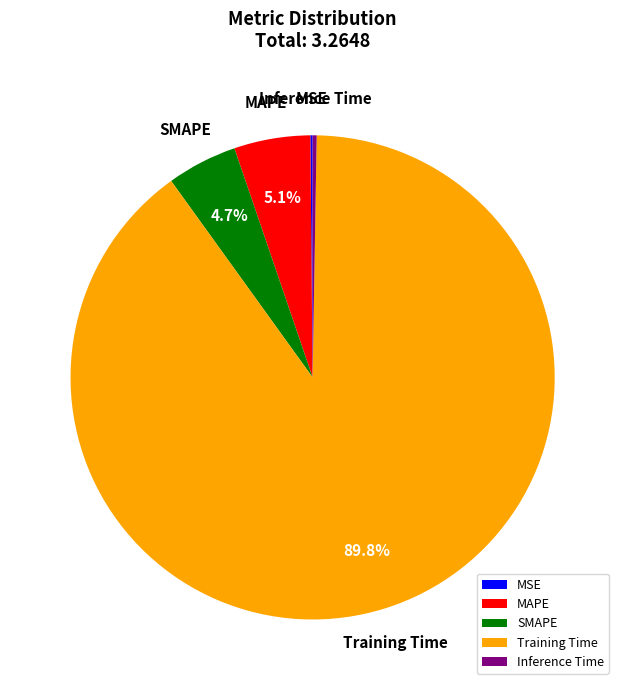

Does SMAPE account for over 50% of the chart?

No